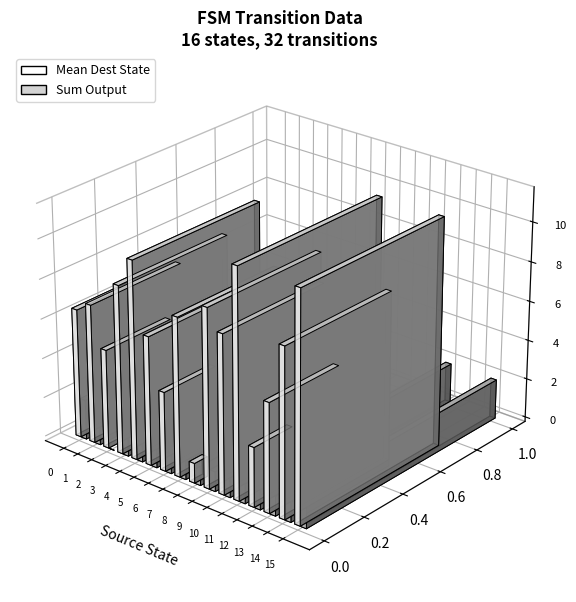

Is it true that source_state equals 11 at 22?

True